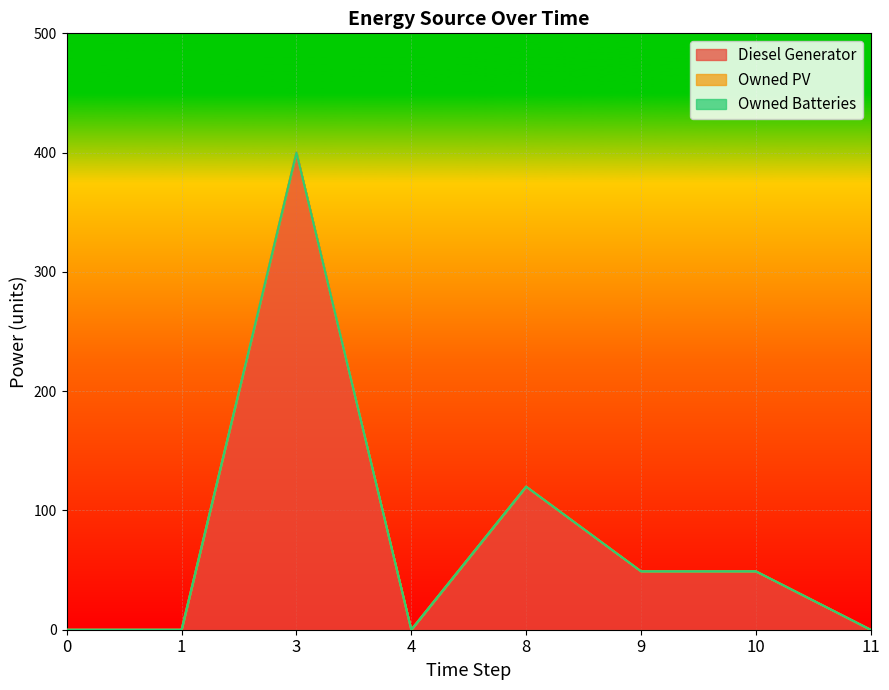

Reading right to left, what are all the values shown in this chart?

Diesel Generator: 0	49	49	120	0	400	0	0
Owned PV: 0	0	0	0	0	0	0	0
Owned Batteries: 0	0	0	0	0	0	0	0